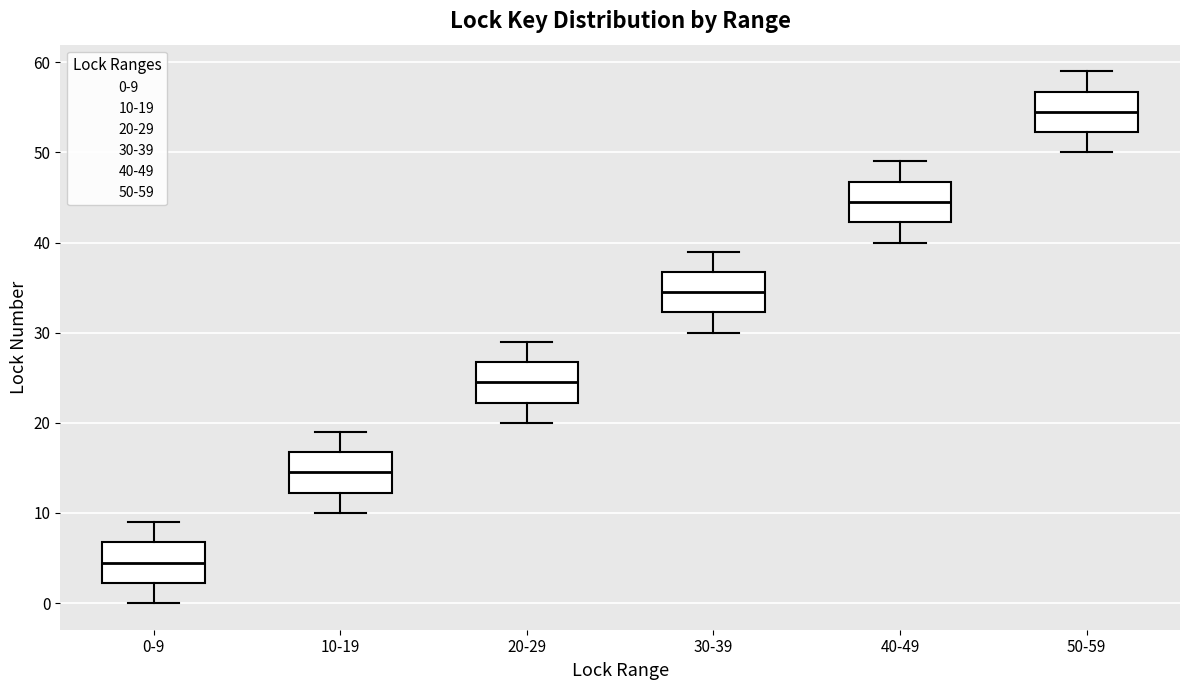

Which box's median line is the highest?

50-59